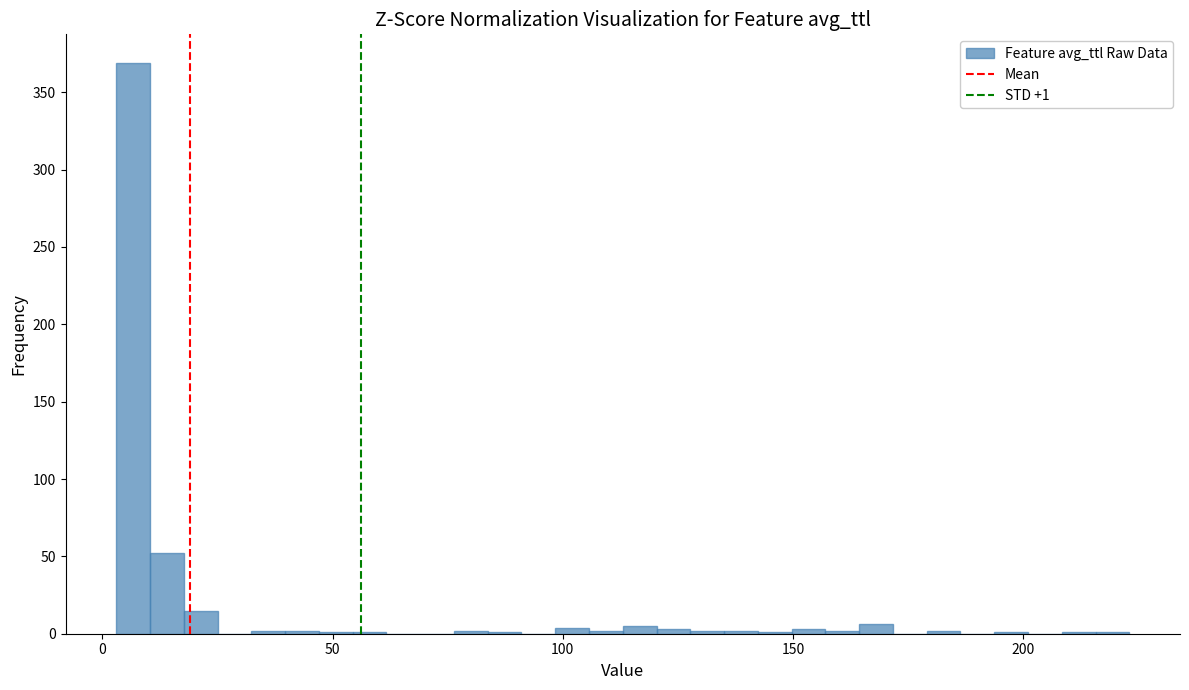

Around what value on the x-axis is the tallest bar? Give the approximate position of its centre, as read against the axis.

5